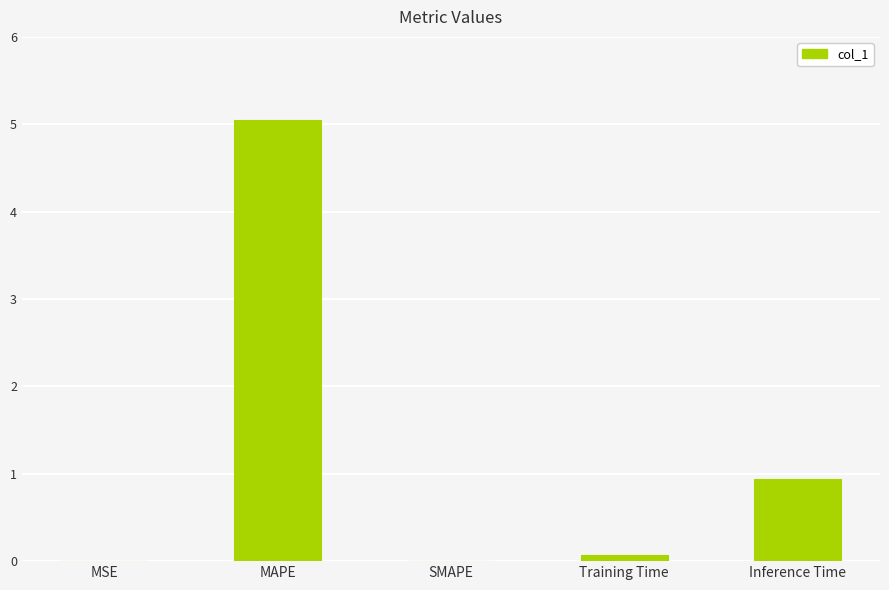

How many data points does each series have?

5